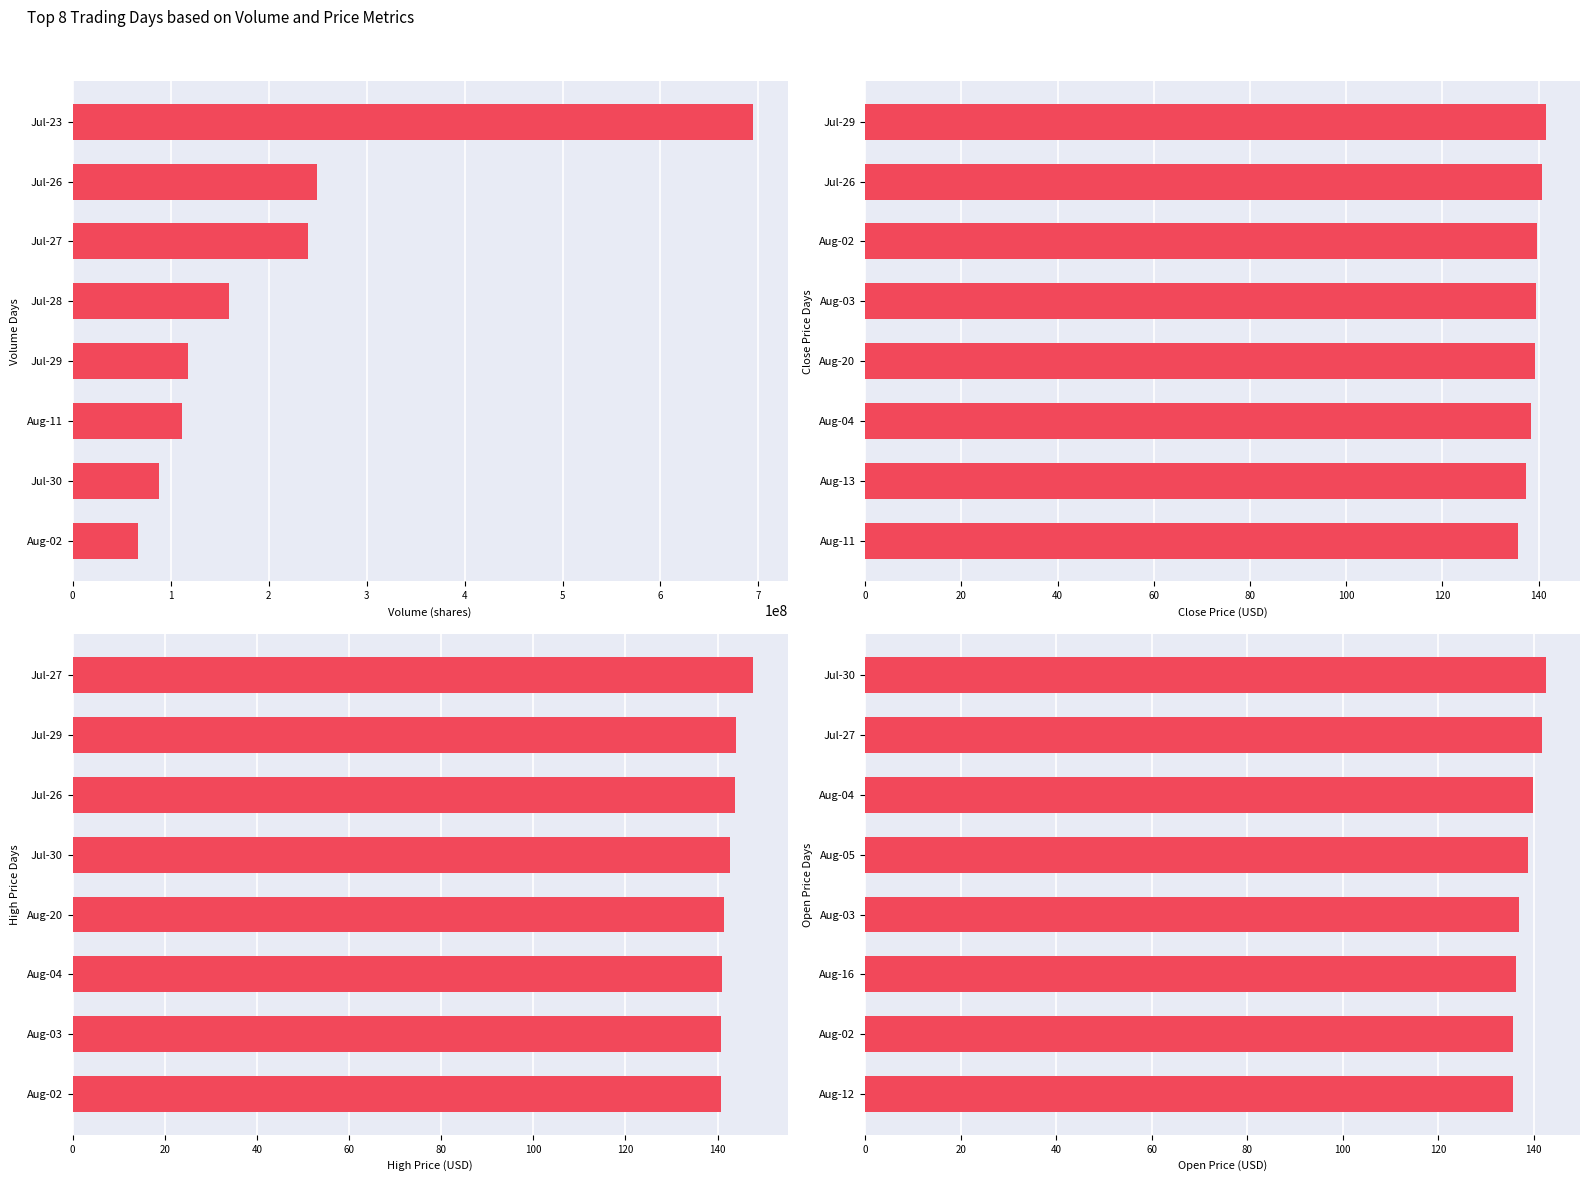

At 0, list the series in order from largest to smallest.

Volume, High, Open, Close